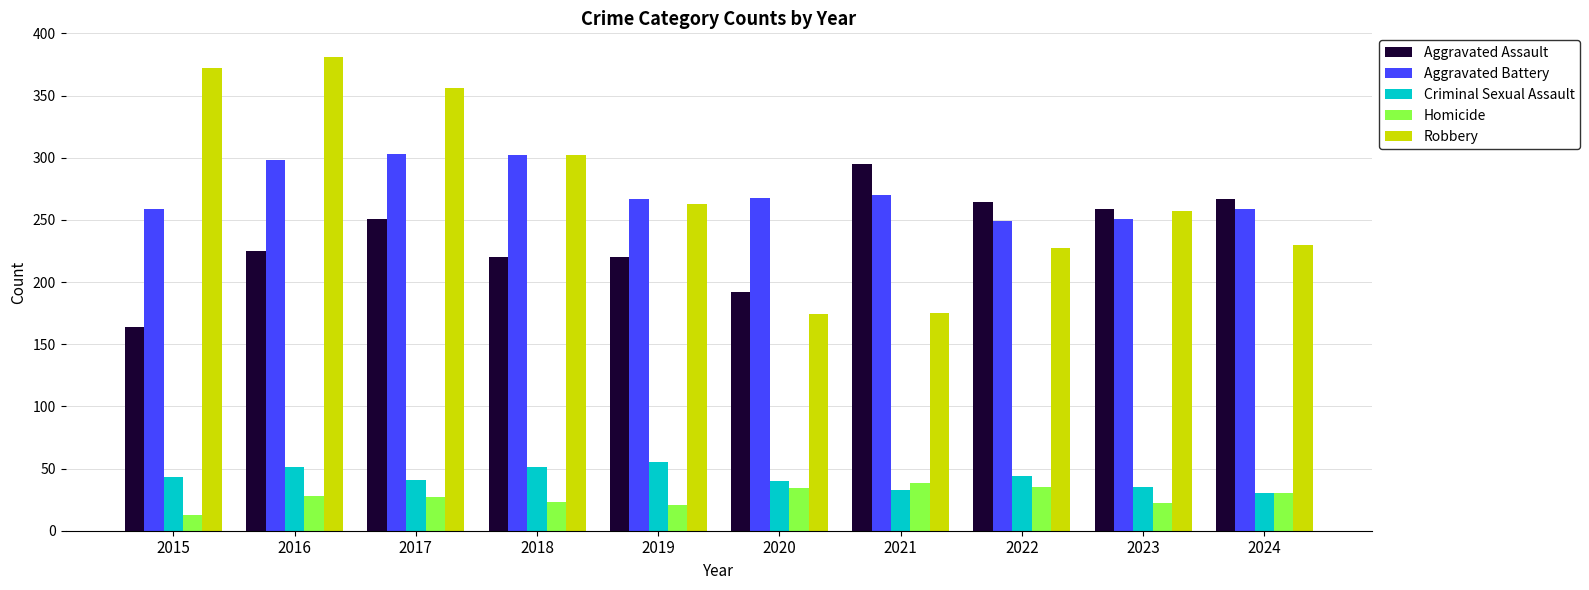

At which category does the chart reach its minimum across all series?

2015